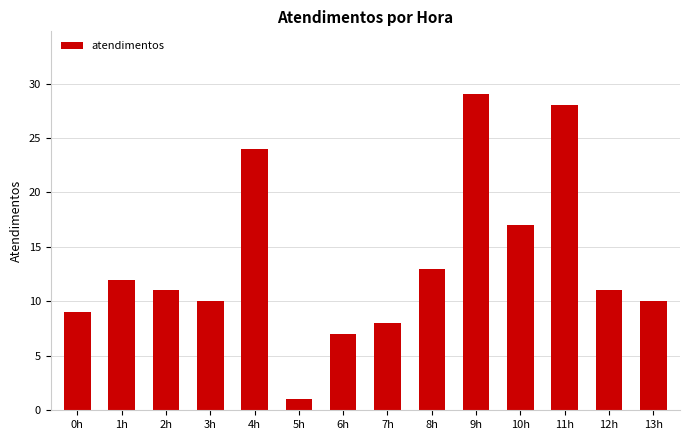

How many bars are there in total?

14